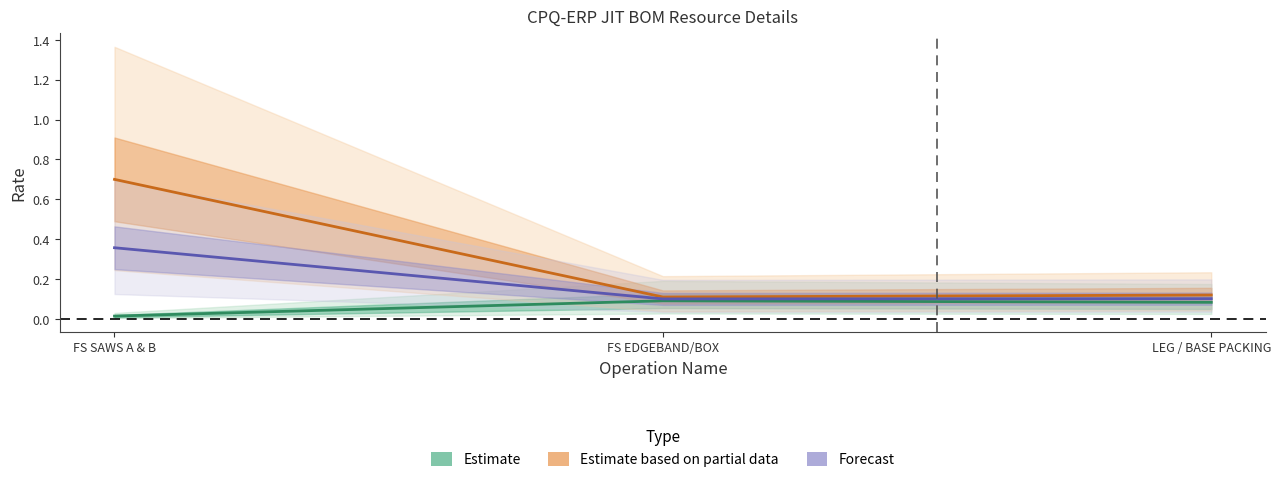

Count the Estimate based on partial data values in the range 0 to 1.

3